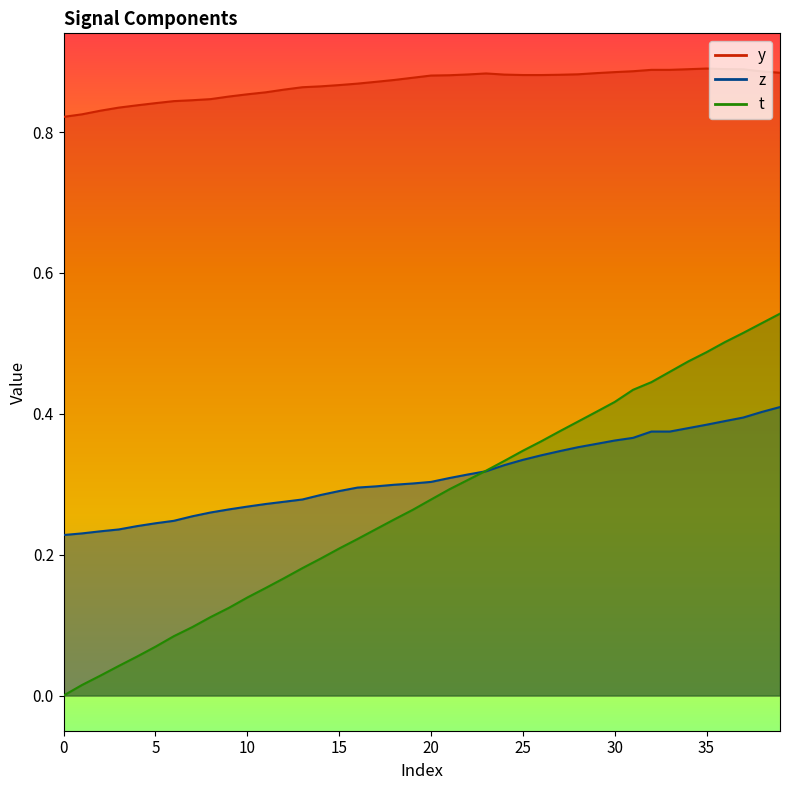

What are all the series names shown in the legend?

t, y, z